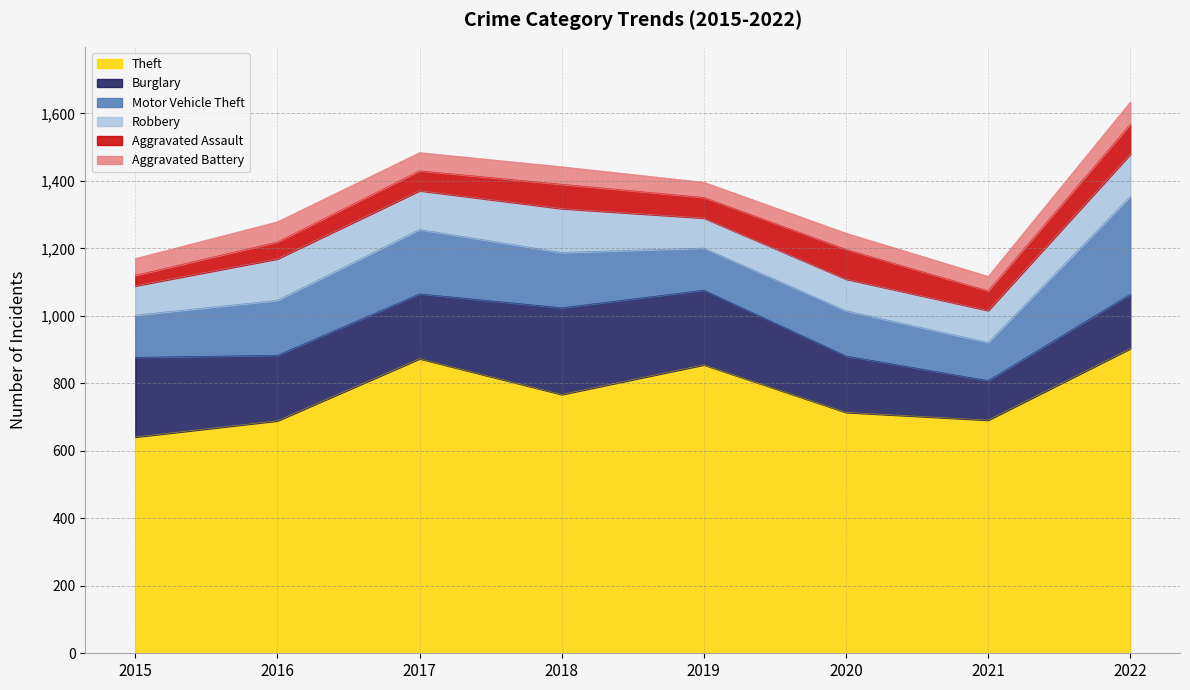

At 2021, list the series in order from largest to smallest.

Theft, Burglary, Motor Vehicle Theft, Robbery, Aggravated Assault, Aggravated Battery